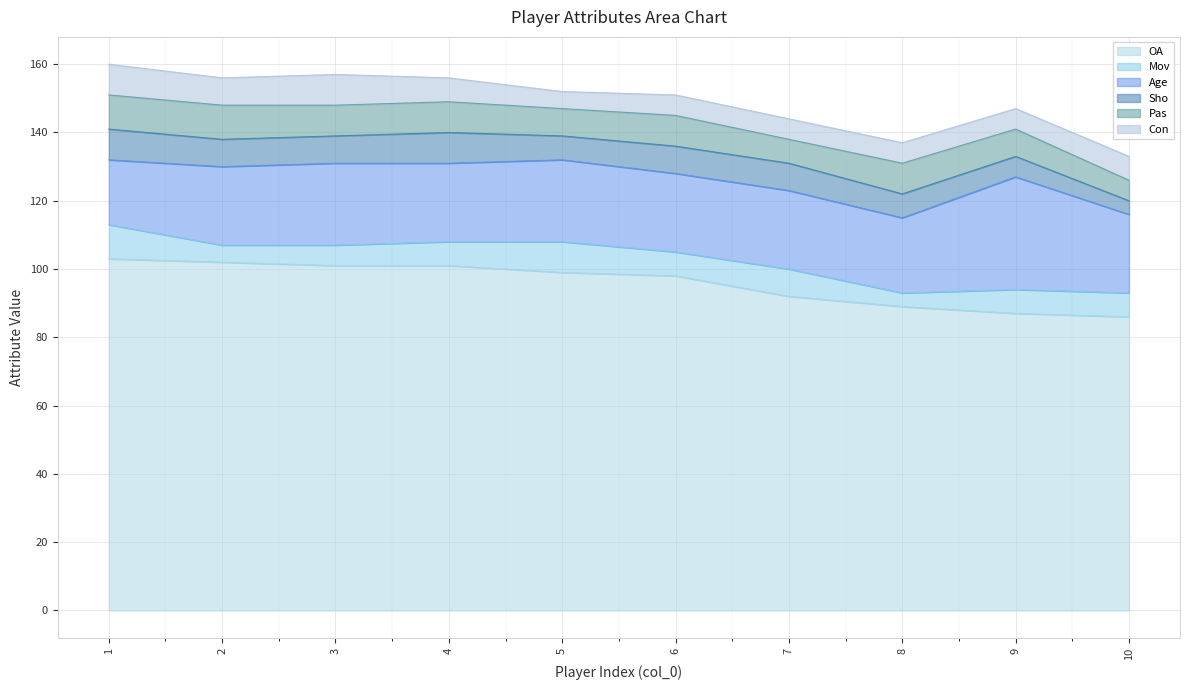

At which category is the sum across all series the highest?

1